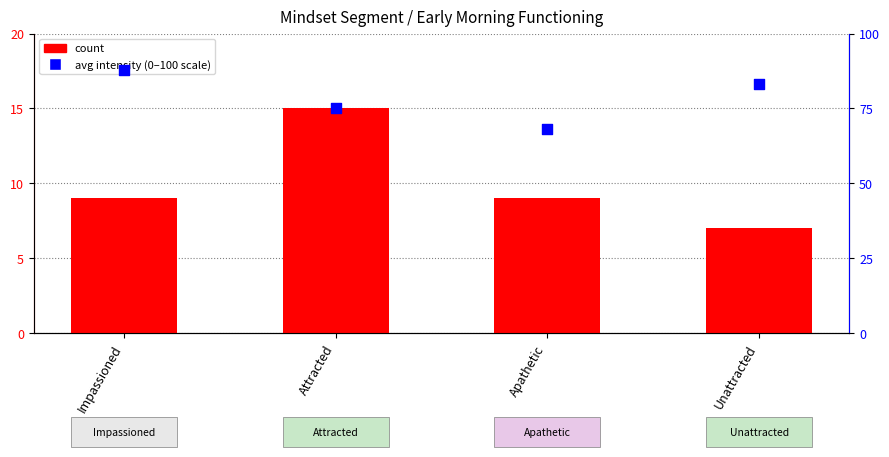

What are all the series names shown in the legend?

count, avg intensity (0-100 scale)